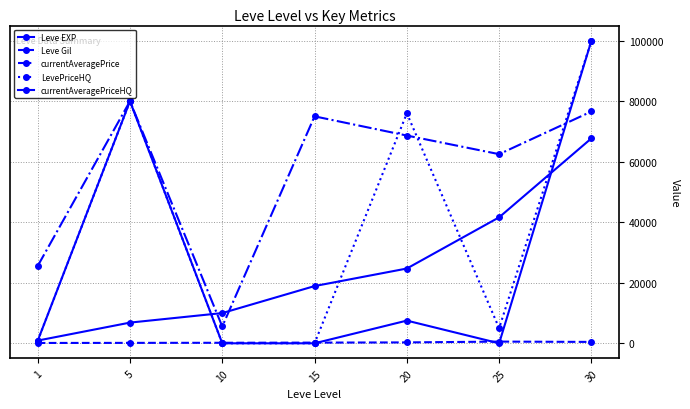

How many values in the Leve Gil series are below 226?

3